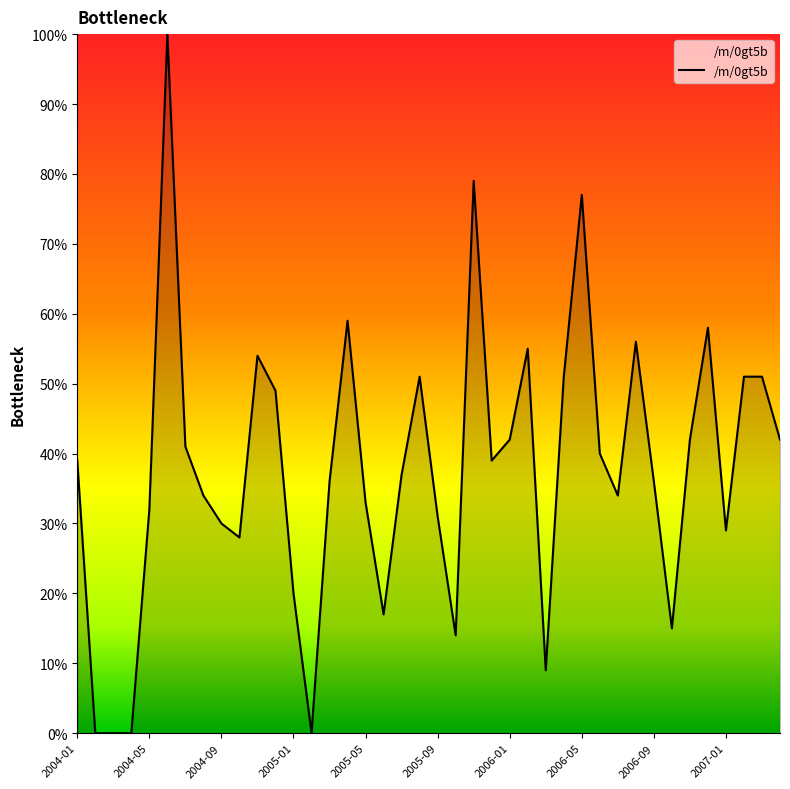

Reading left to right, transcribe all the data shown in this chart.

39	0	0	0	32	100	41	34	30	28	54	49	20	0	36	59	33	17	37	51	31	14	79	39	42	55	9	51	77	40	34	56	36	15	42	58	29	51	51	42